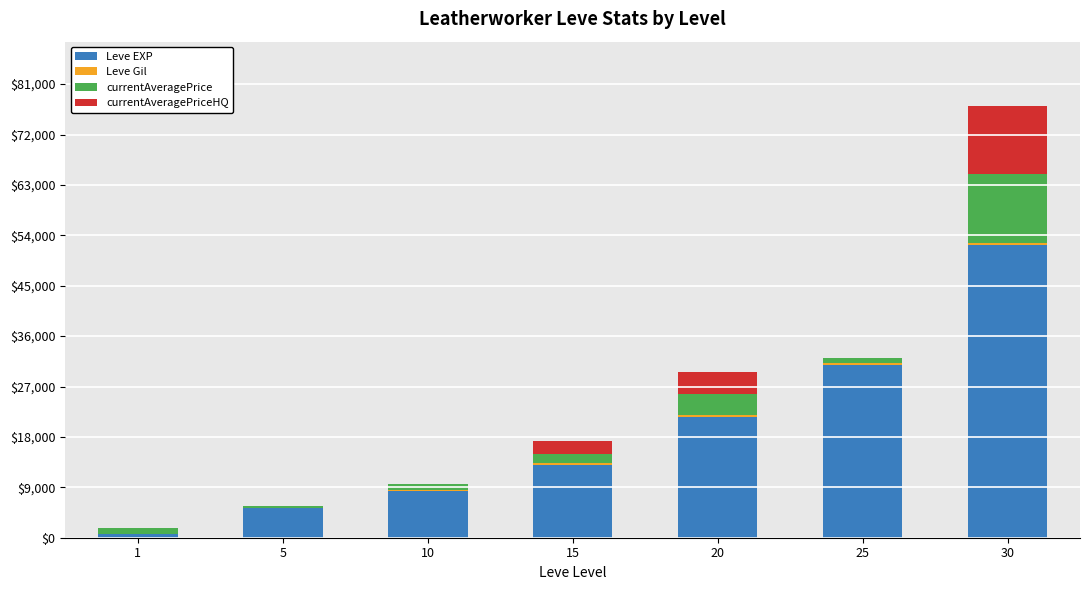

At which category is the sum across all series the highest?

30